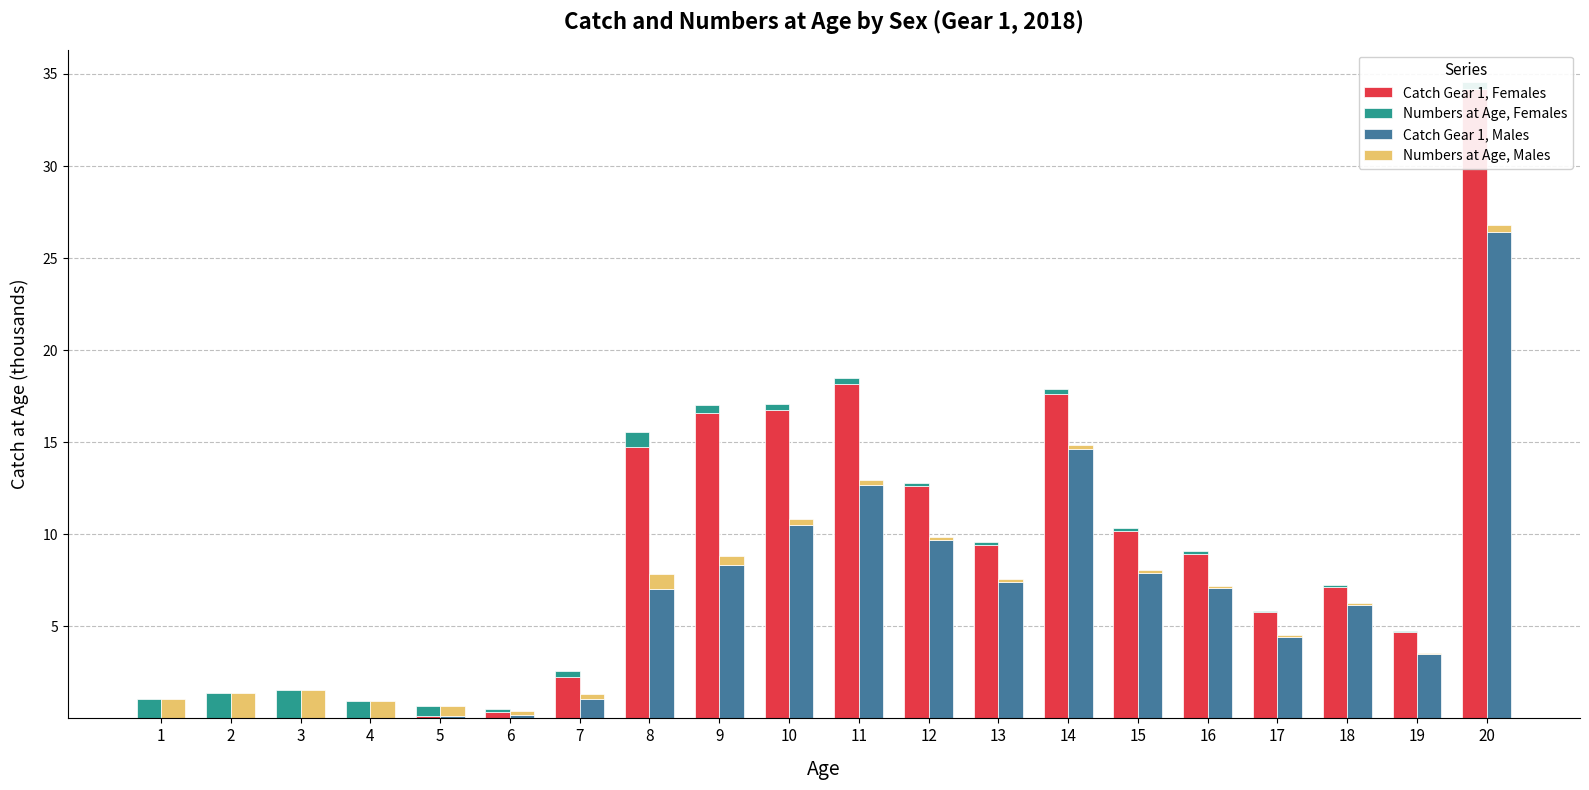

Is it true that Catch Gear 1, Males equals 0.0 at 3?

True